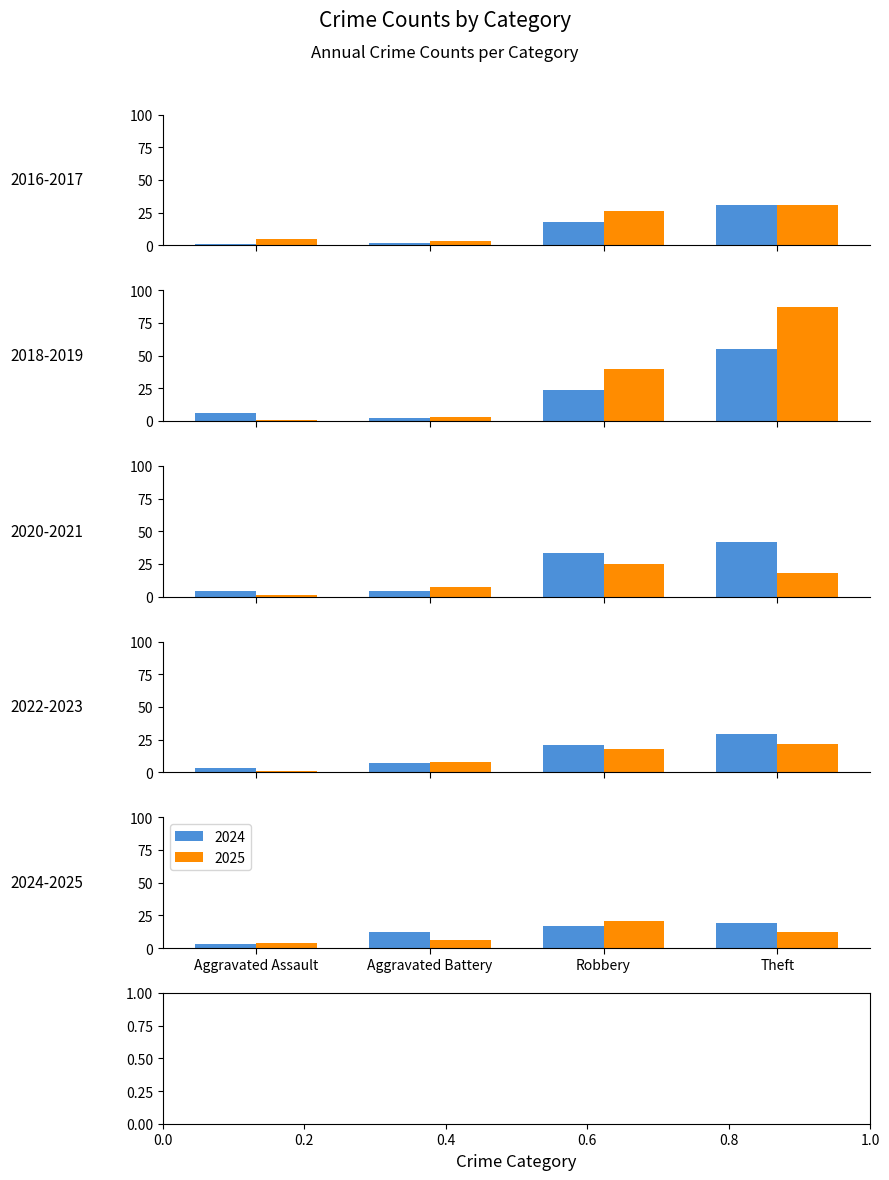

What is the average value of the 2025 series?

11